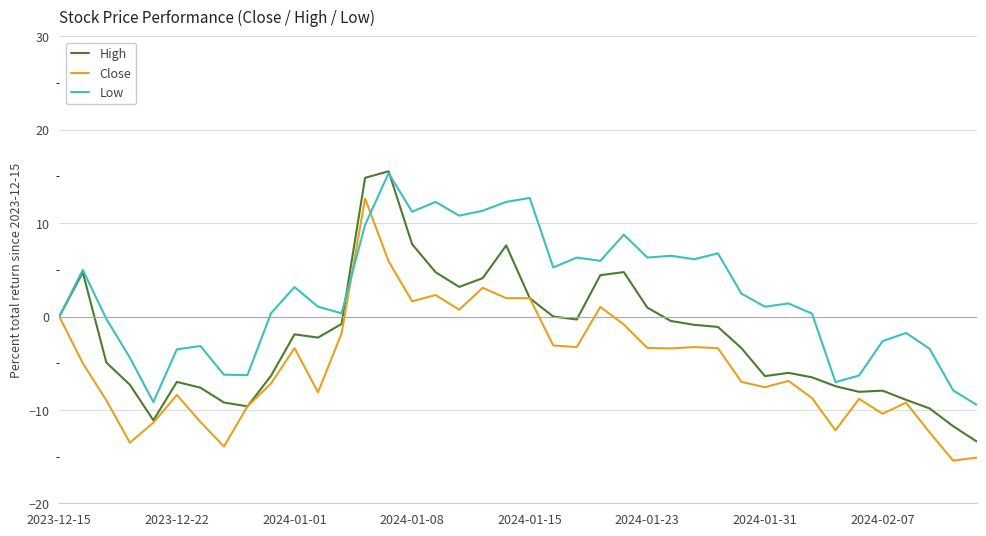

Rank the series by their average value, from lowest to highest.

Close, High, Low